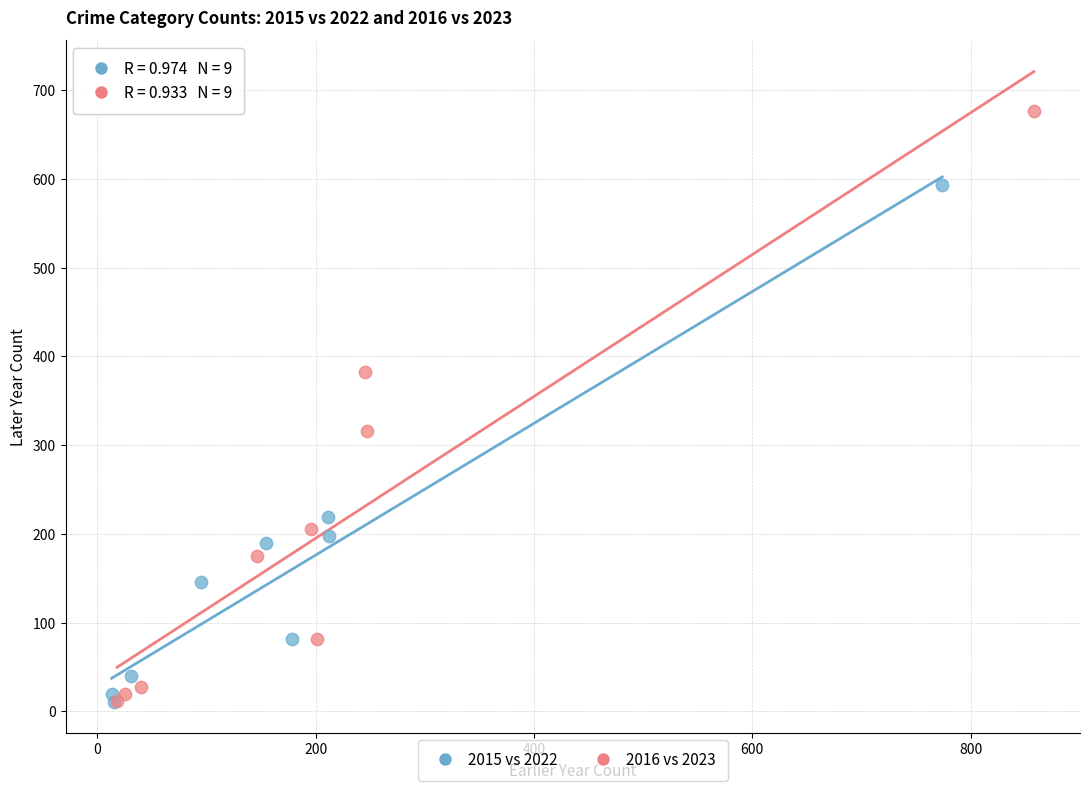

Which series contains the highest Y value?

2016 vs 2023